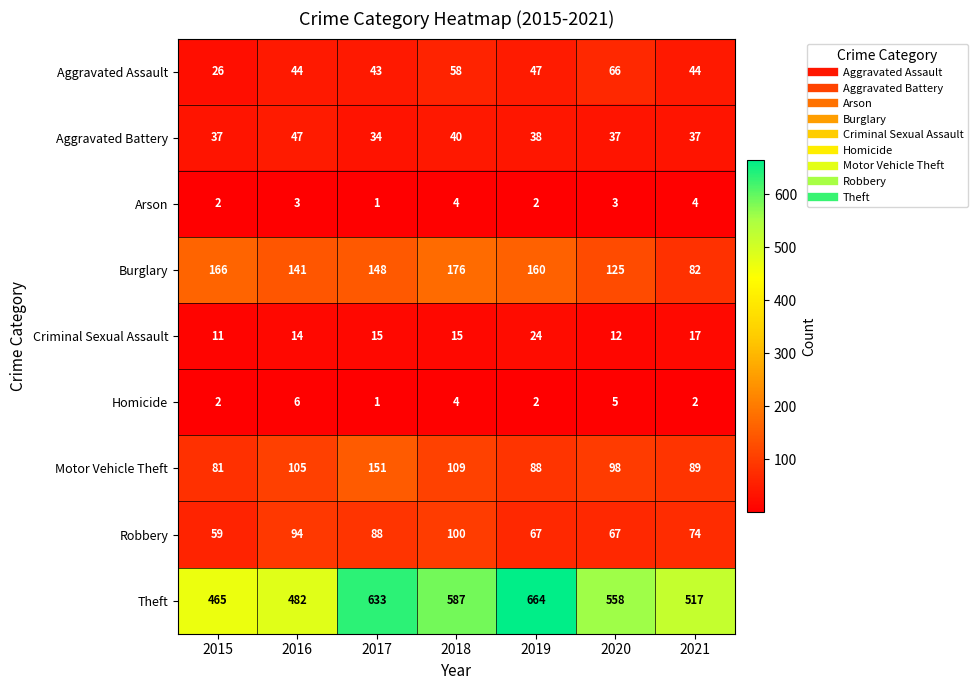

What is the spread (max minus min) of values at 2021?

515